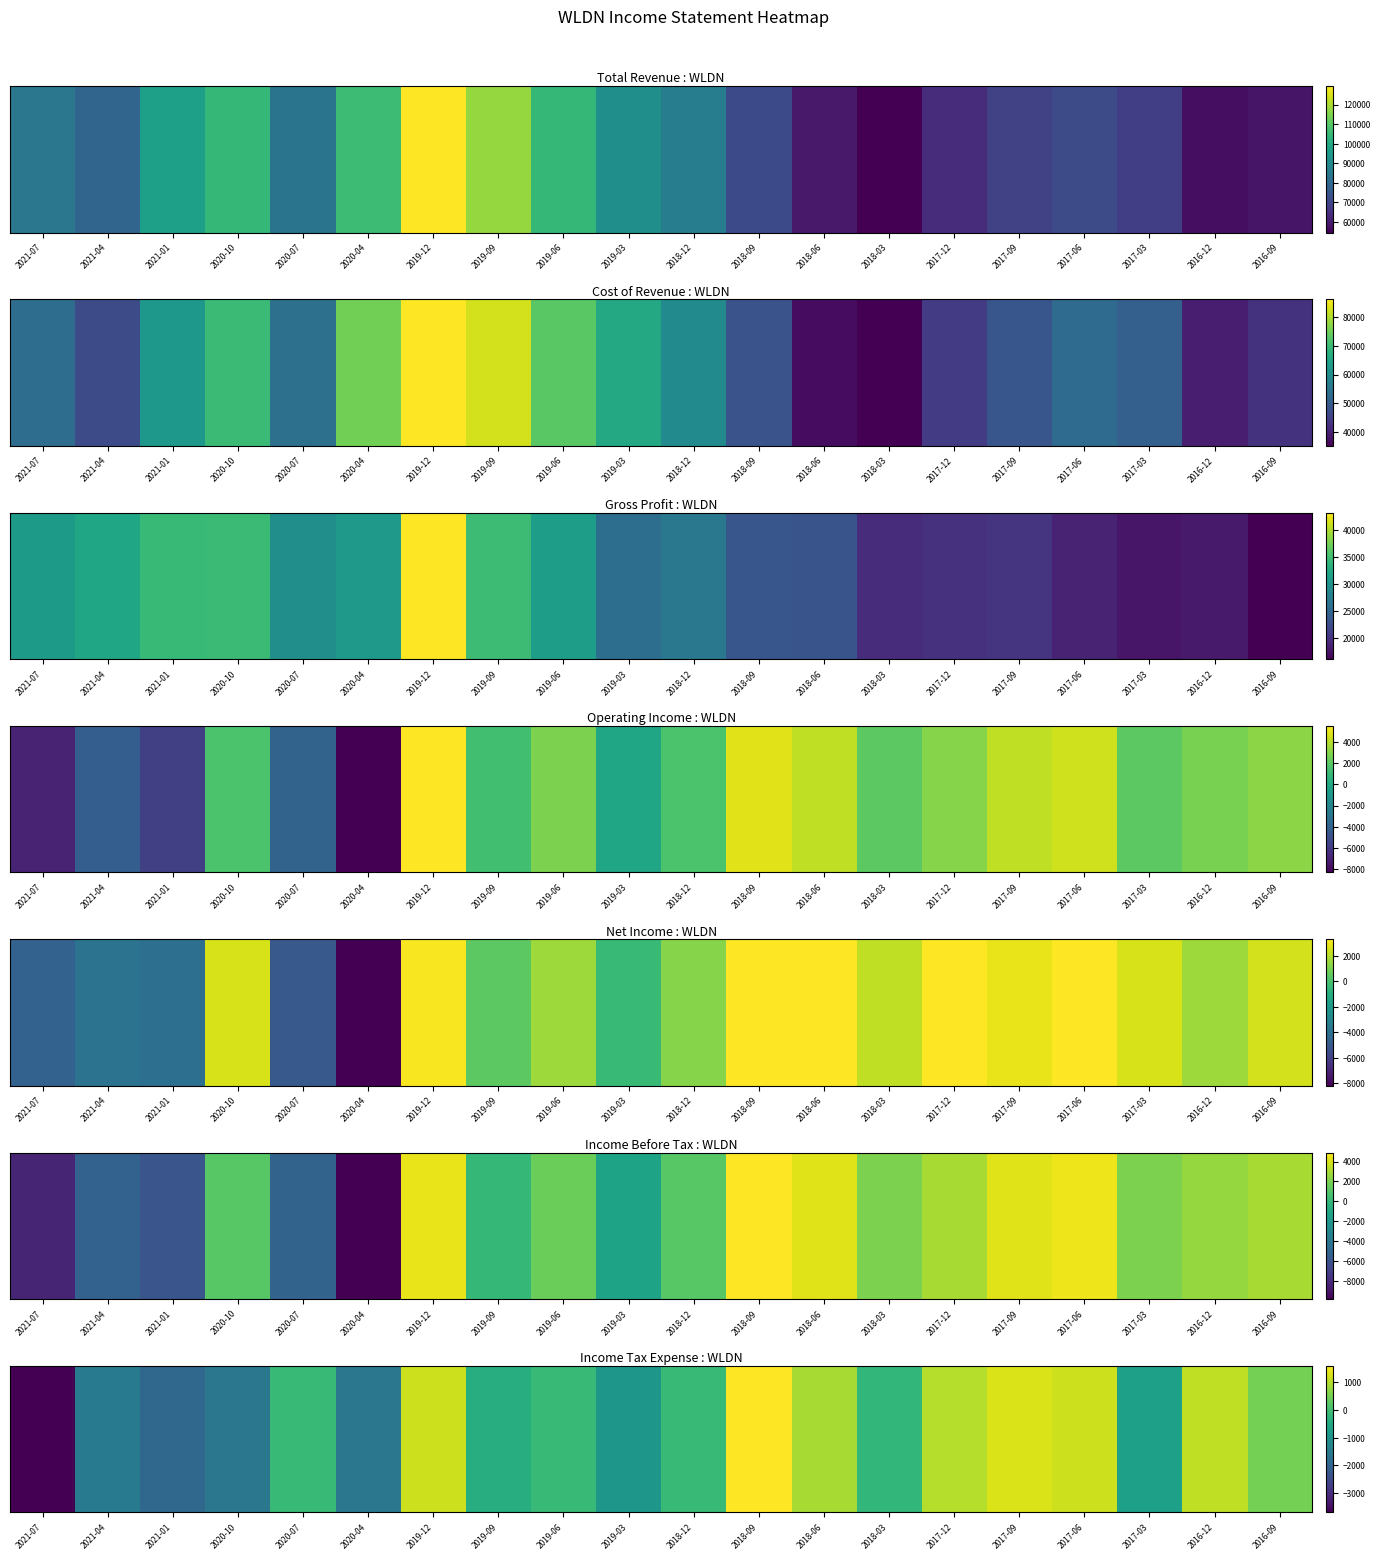

Reading right to left, what are all the values shown in this chart?

500	1100	-700	1200	1300	1000	-200	900	1600	-100	-900	-100	-400	1200	-1600	-100	-1600	-1900	-1500	-3700